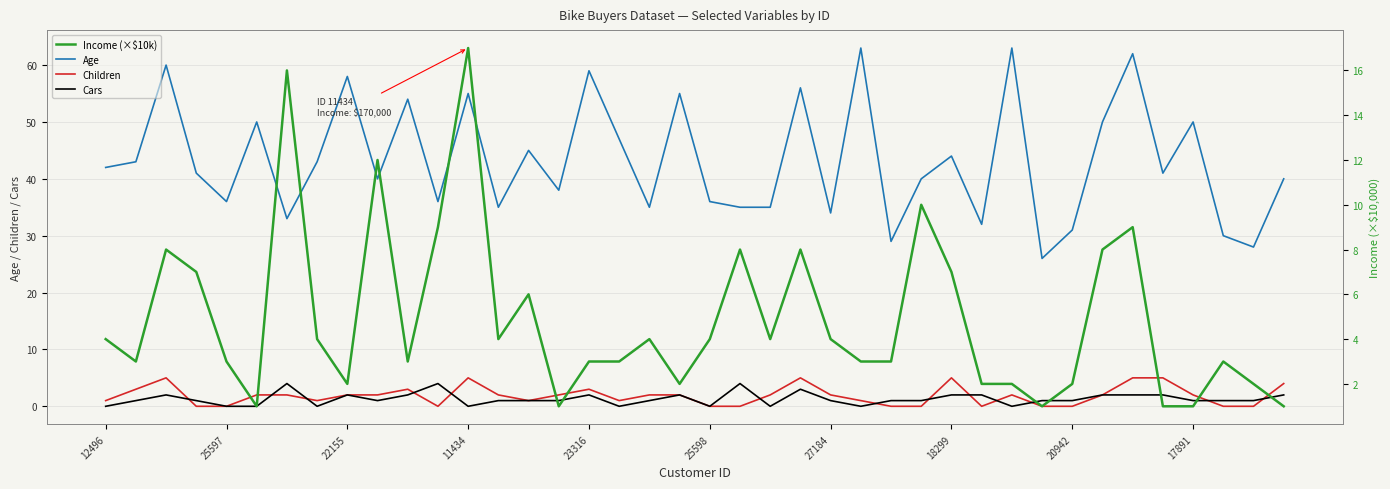

True or false: Children and Age intersect in this chart.

False